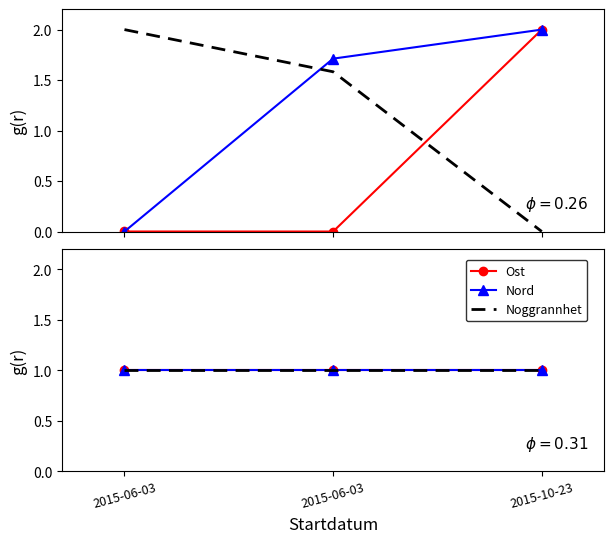

What is the total value across all series at 2015-10-23?

7.0